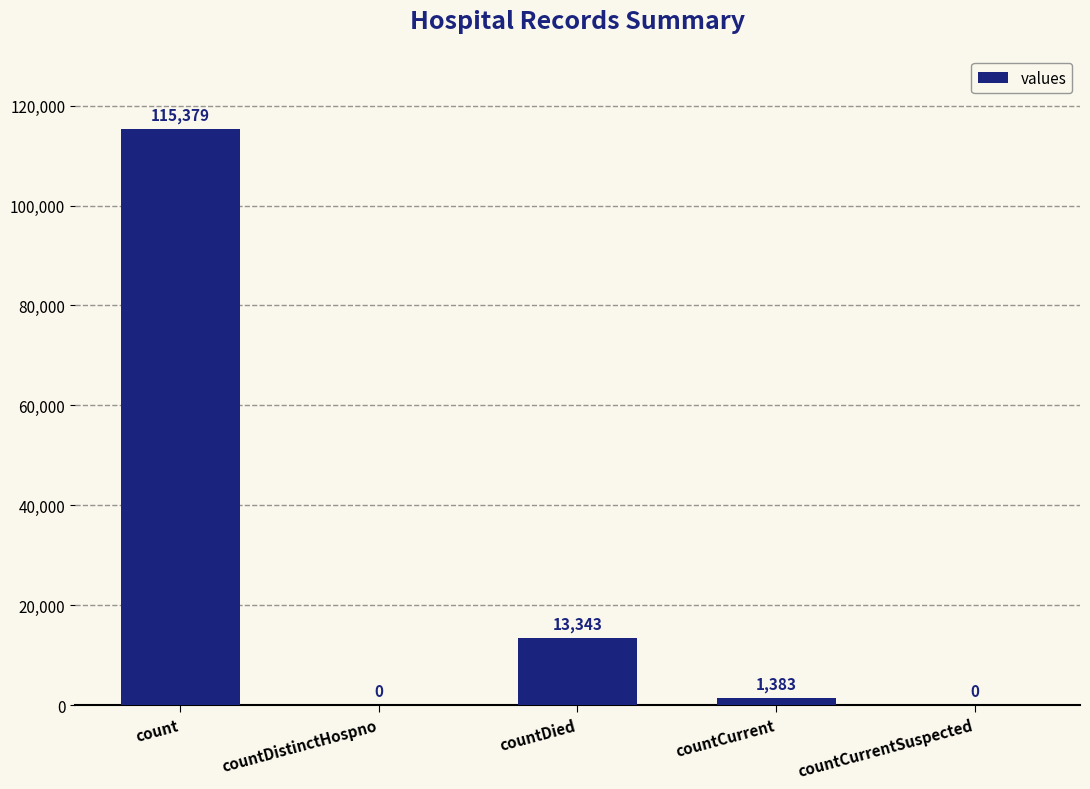

Where does the data first go above 1383?

count